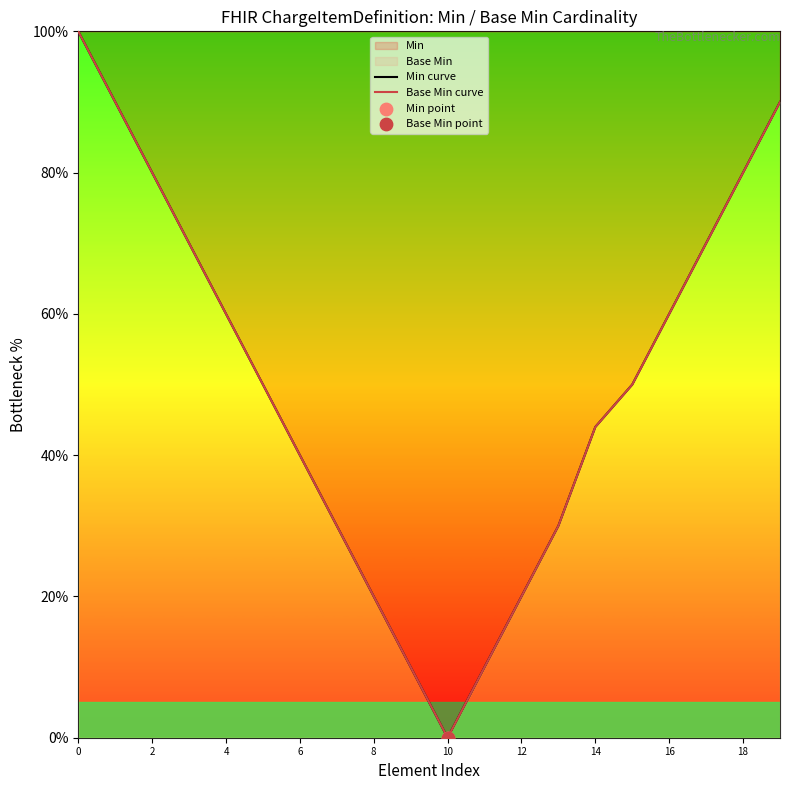

Which series contains the lowest Y value?

Min curve